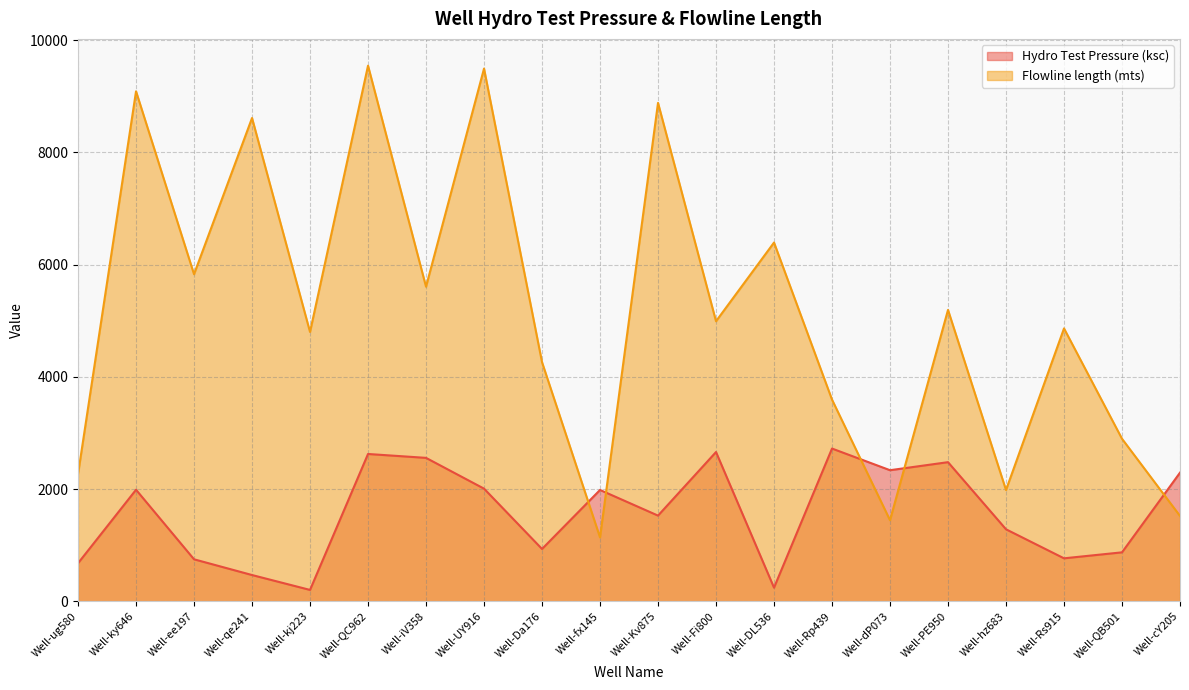

What is the difference between the maximum and minimum values in the Hydro Test Pressure (ksc) series?

2520.3